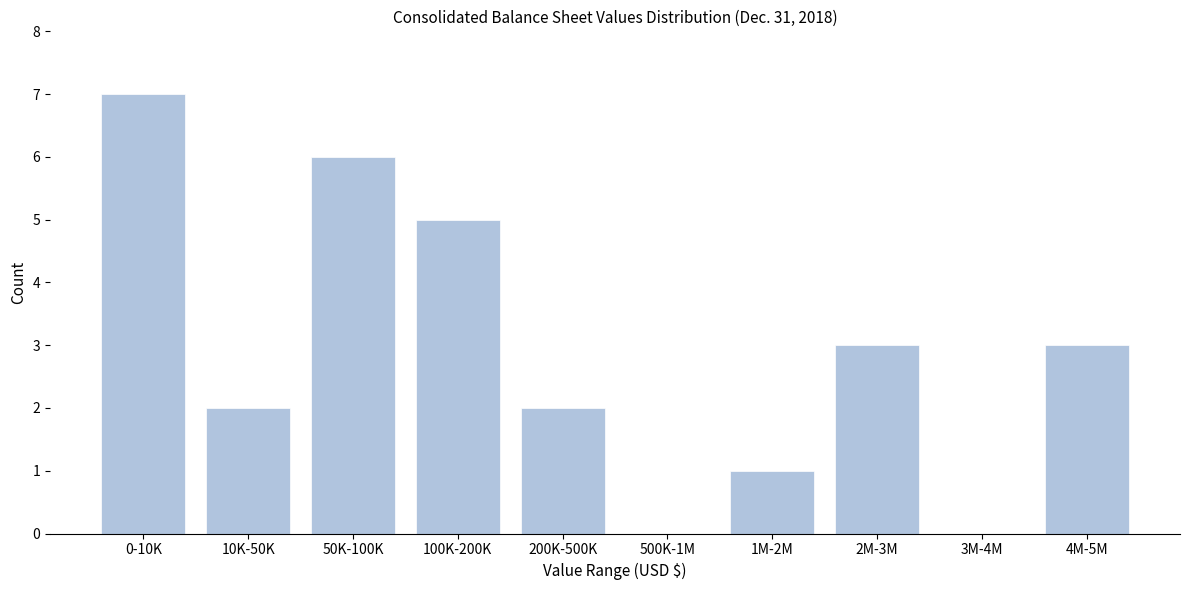

Reading right to left, extract all data points from this chart.

4M-5M=3	3M-4M=0	2M-3M=3	1M-2M=1	500K-1M=0	200K-500K=2	100K-200K=5	50K-100K=6	10K-50K=2	0-10K=7